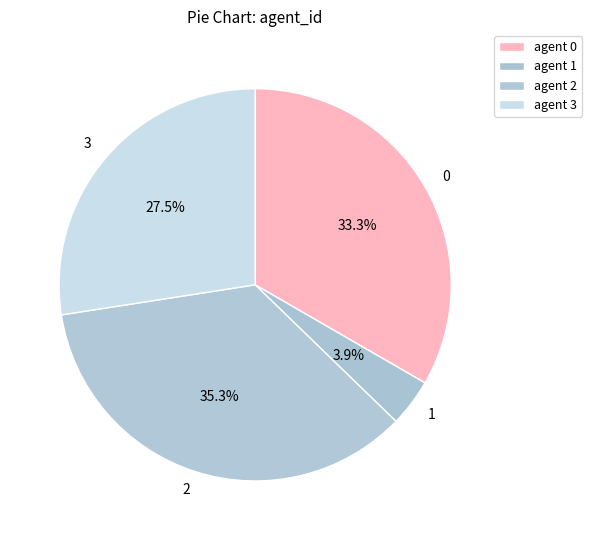

To the nearest percent, what is the difference between the largest and smallest slice percentages?

31%